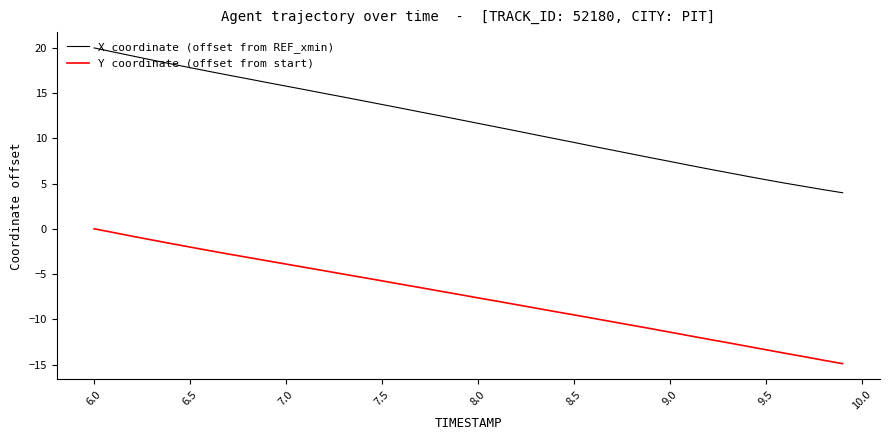

List the series in order of their peak value, highest first.

X coordinate (offset from REF_xmin), Y coordinate (offset from start)